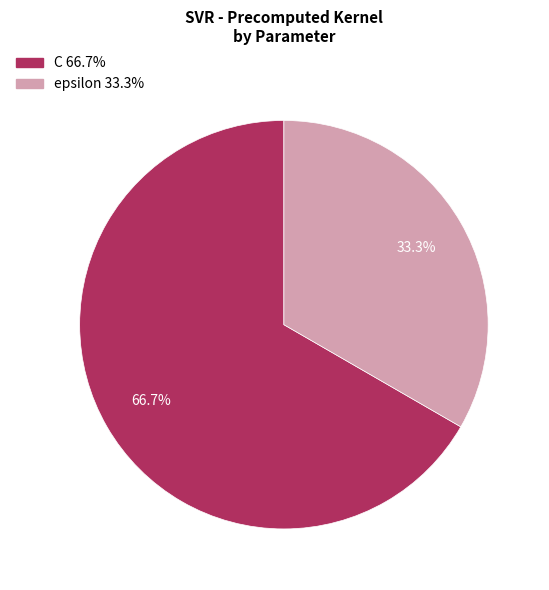

What is the largest slice in the pie chart?

C